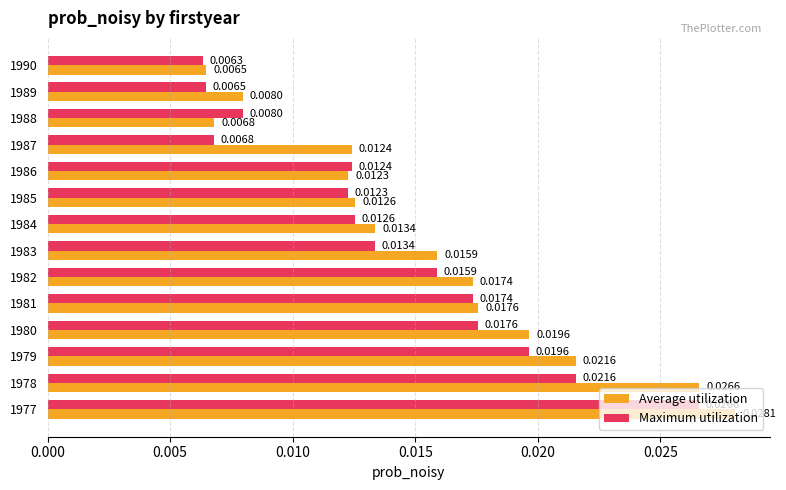

Rank the series by their average value, from highest to lowest.

Average utilization, Maximum utilization